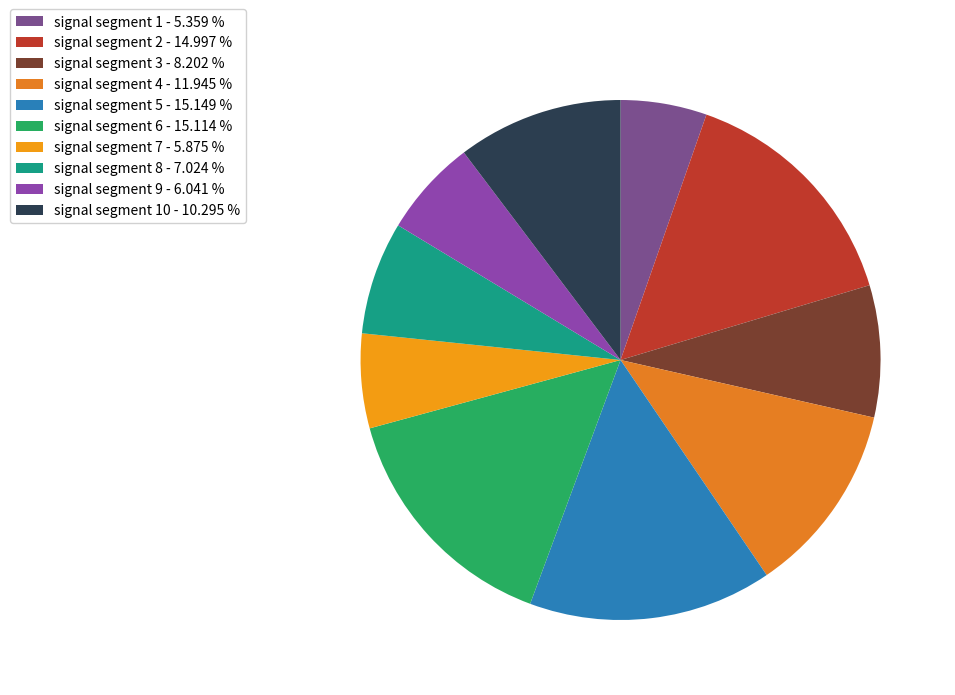

How many slices are in this pie chart?

10